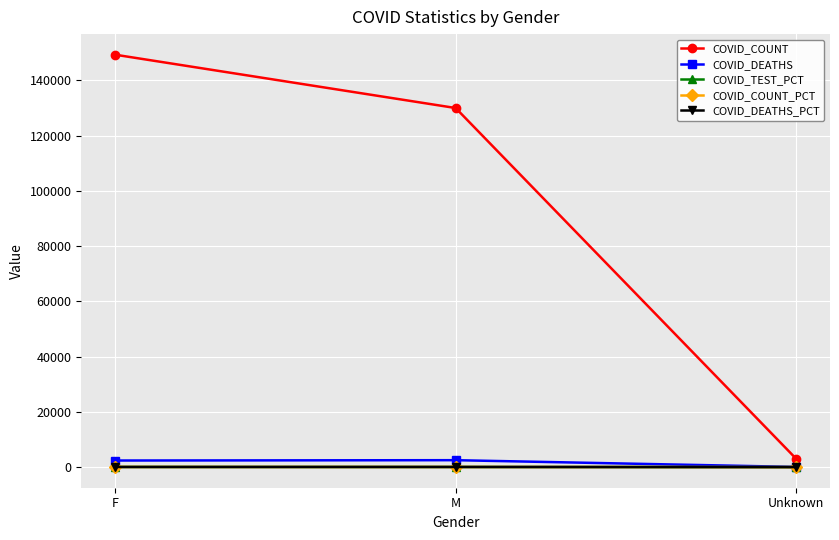

What is the lowest value of the COVID_TEST_PCT series?

1.6